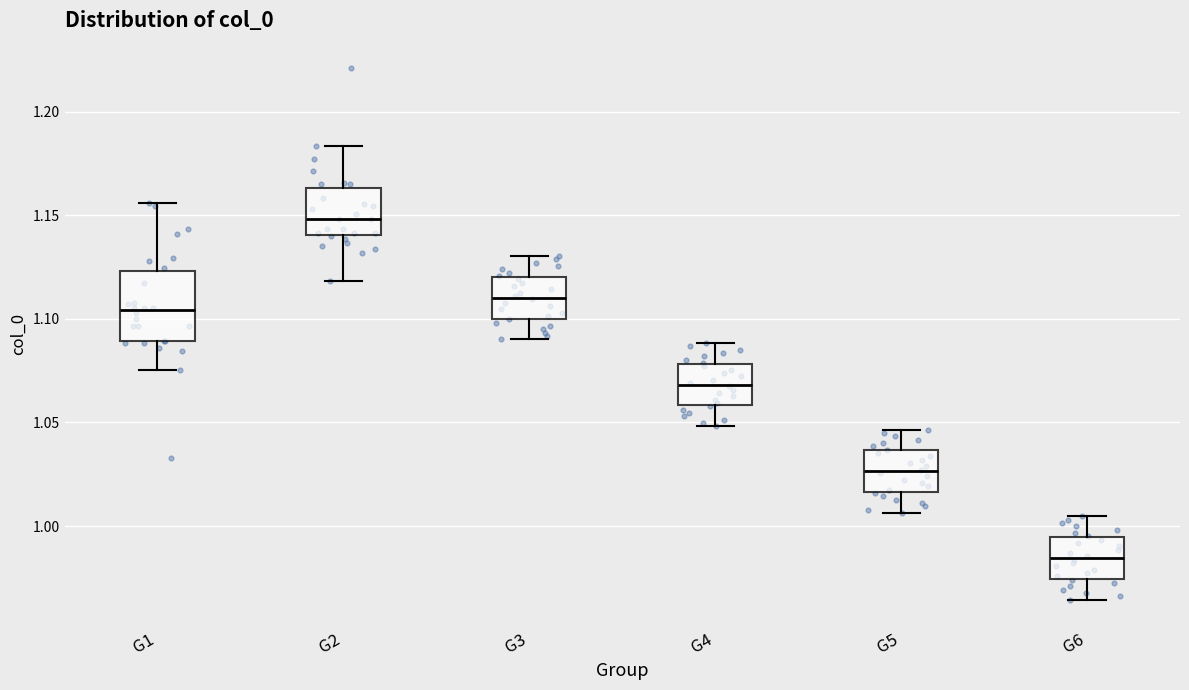

Reading left to right, transcribe this box plot: for each box, give where its median line is, the range the box spans, and where its two whiskers end, as read against the y-axis. The values are not printed on the chart, so give them approximately, as read against the axis.

G1: median 1.105, box 1.090 to 1.125, whiskers 1.075 to 1.155
G2: median 1.150, box 1.140 to 1.165, whiskers 1.120 to 1.185
G3: median 1.110, box 1.100 to 1.120, whiskers 1.090 to 1.130
G4: median 1.070, box 1.060 to 1.080, whiskers 1.050 to 1.090
G5: median 1.025, box 1.015 to 1.035, whiskers 1.005 to 1.045
G6: median 0.985, box 0.975 to 0.995, whiskers 0.965 to 1.005